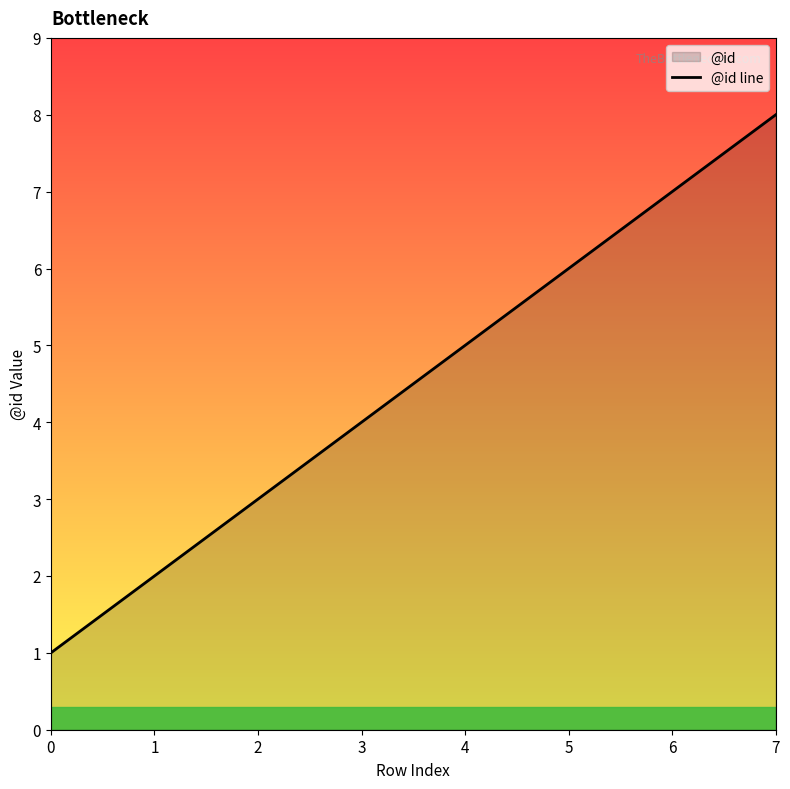

Reading left to right, what are all the values shown in this chart?

1	2	3	4	5	6	7	8